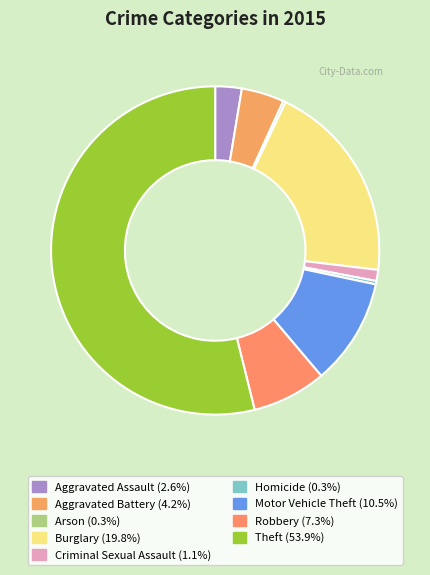

Which has a higher value, Aggravated Battery or Burglary?

Burglary